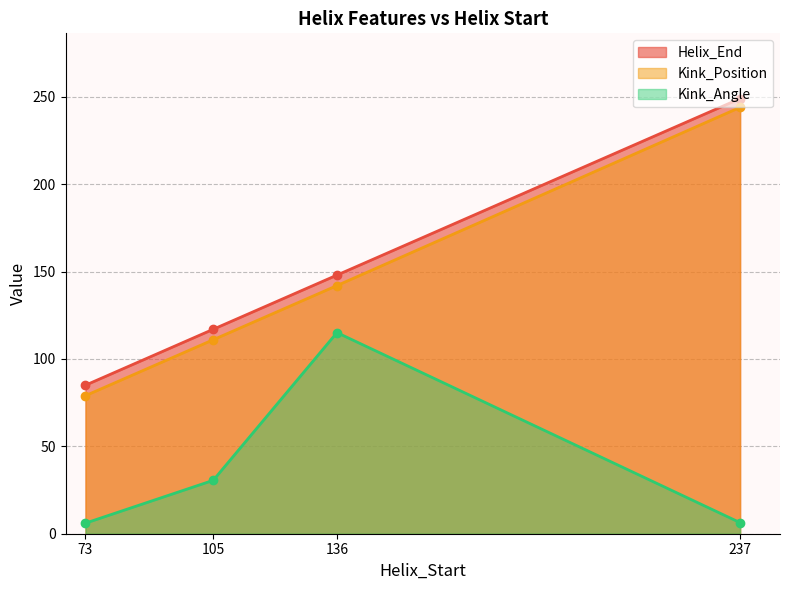

At which category does the chart reach its minimum across all series?

73